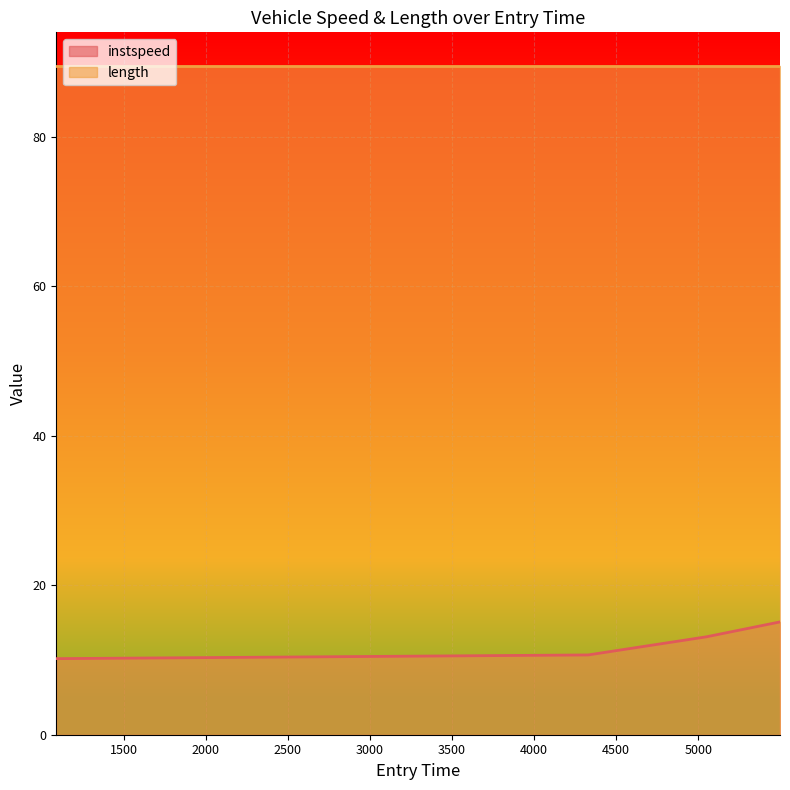

Which has a higher value, 1088.9155458882776 or 4329.052444689065?

4329.052444689065